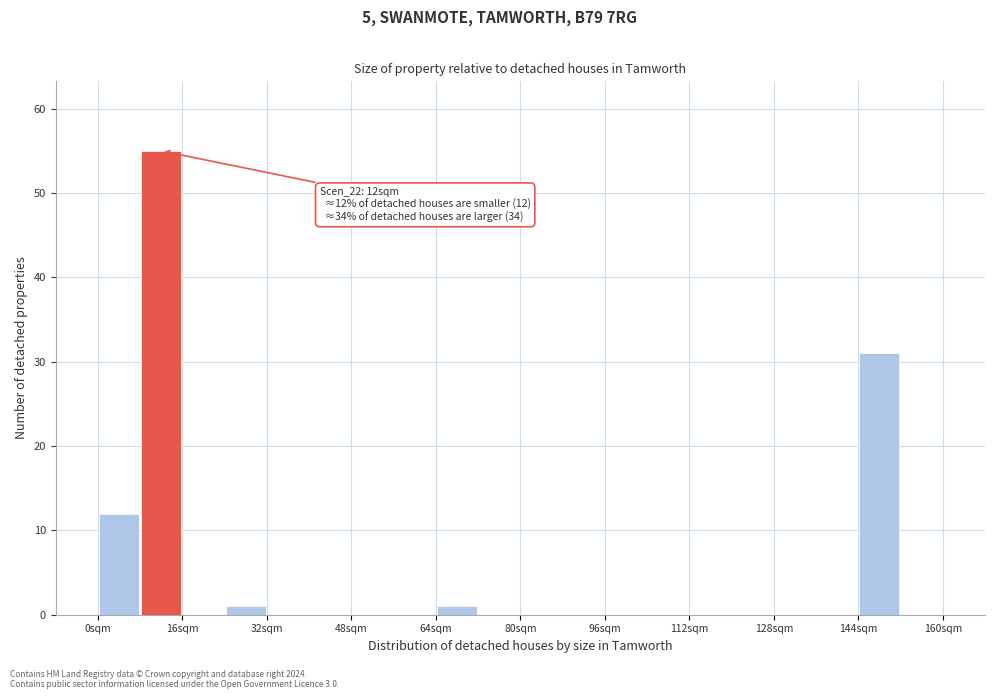

Which range on the x-axis has the tallest bar?

8 to 16